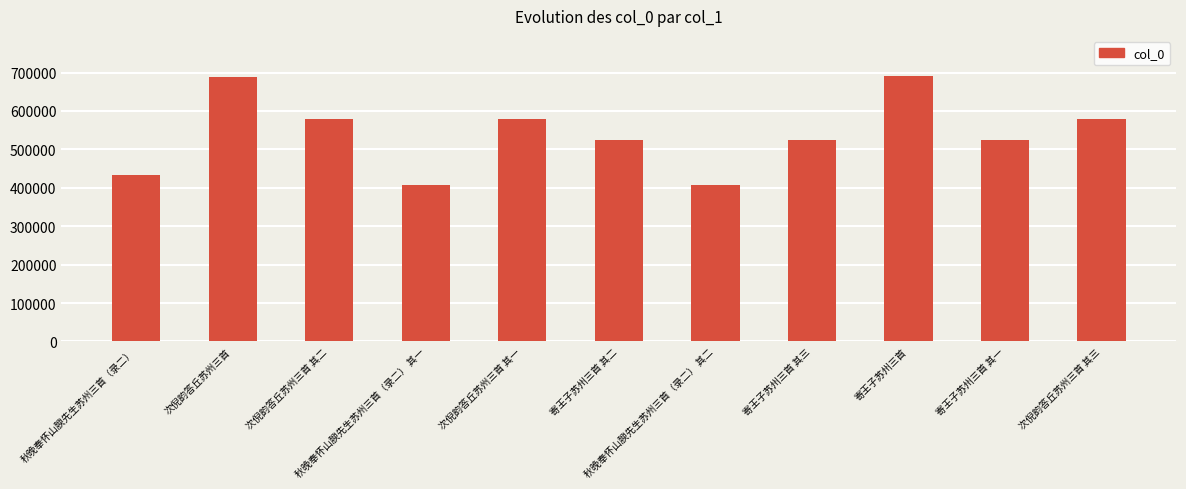

Does the chart contain any negative values?

No